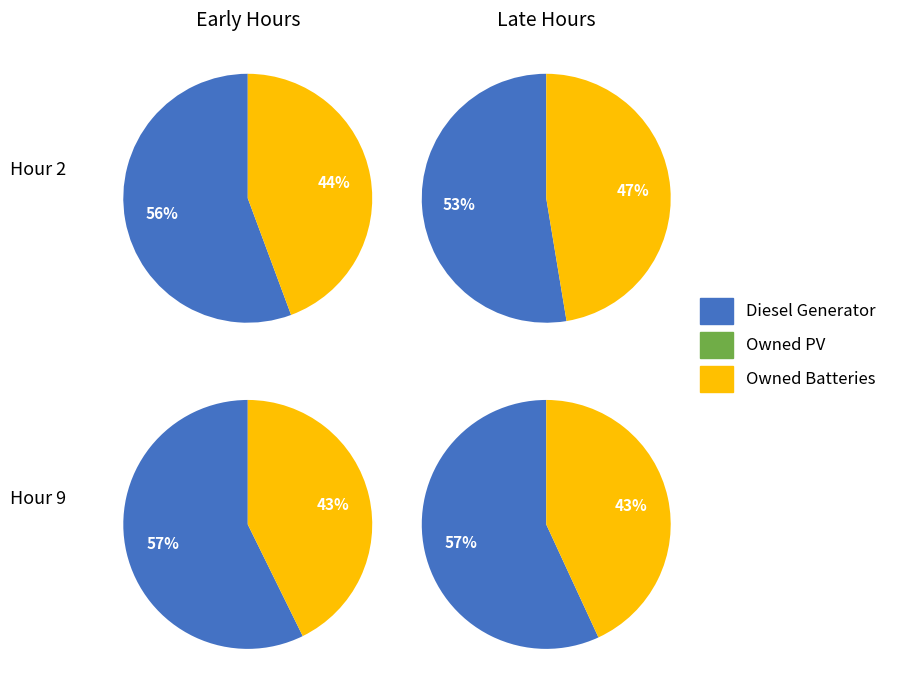

Is Owned PV the majority of the pie?

No